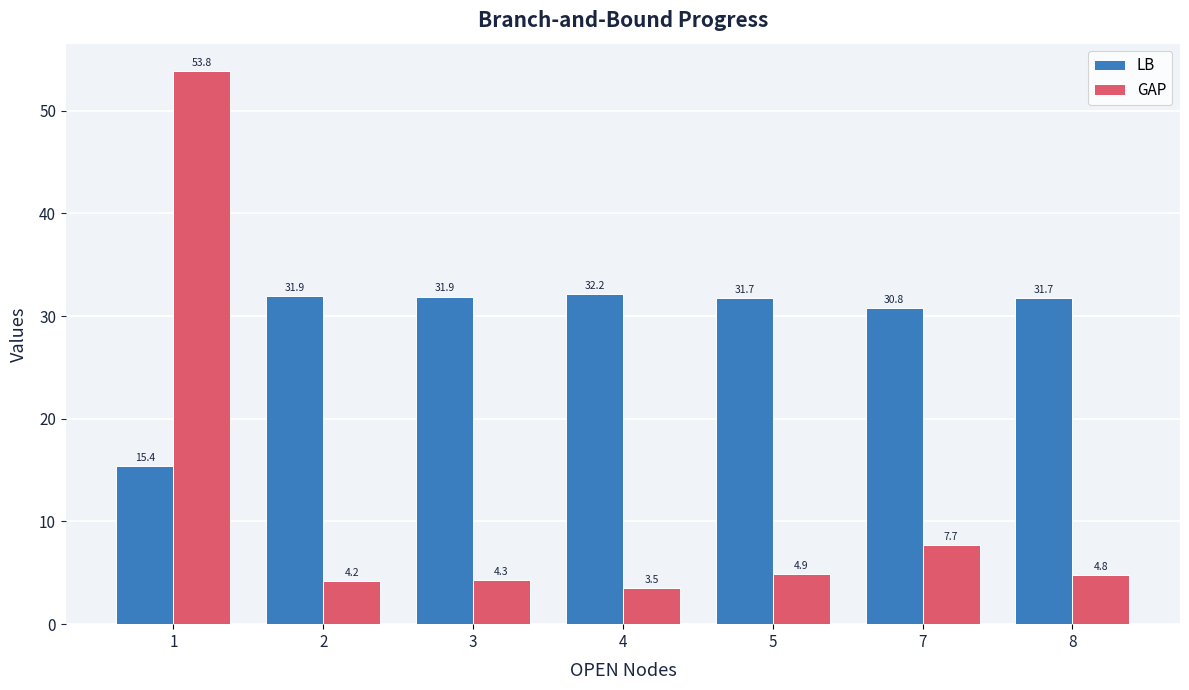

What is the approximate value of LB at 3?

31.9